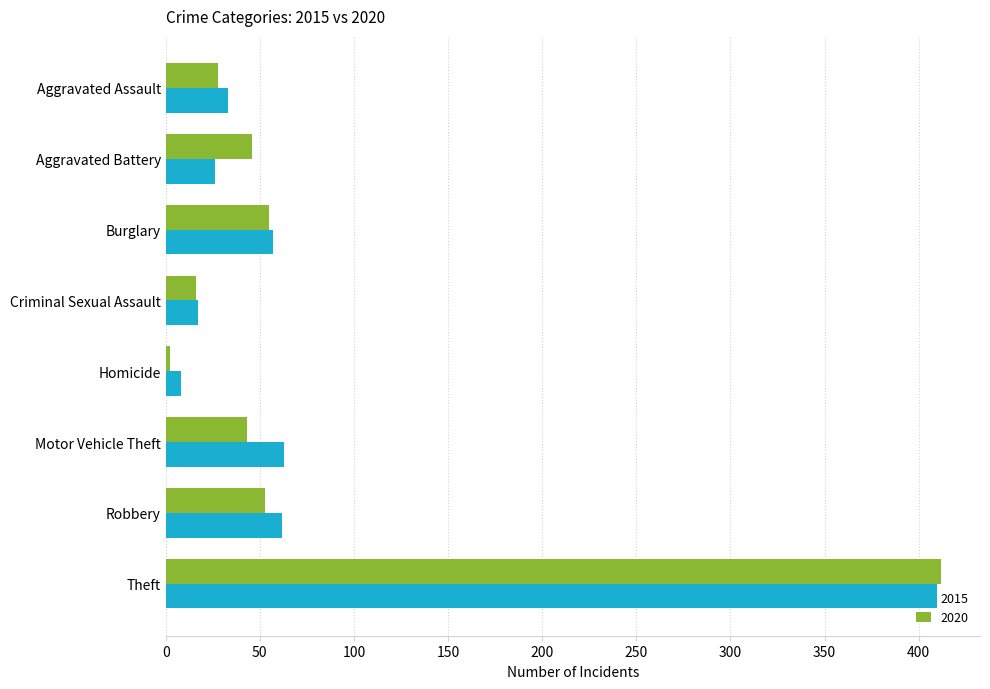

The value of 2020 at Aggravated Battery is 46. True or false?

True